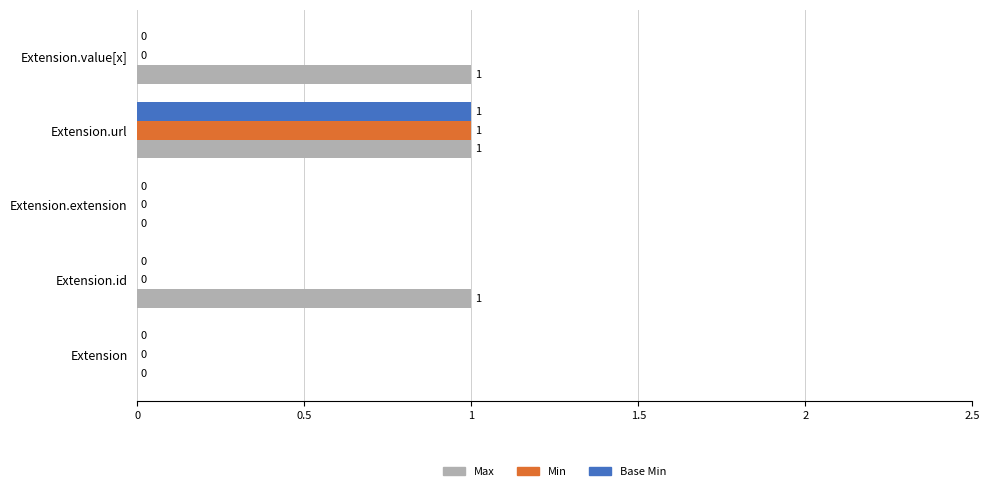

What is the average value of the Max series?

1